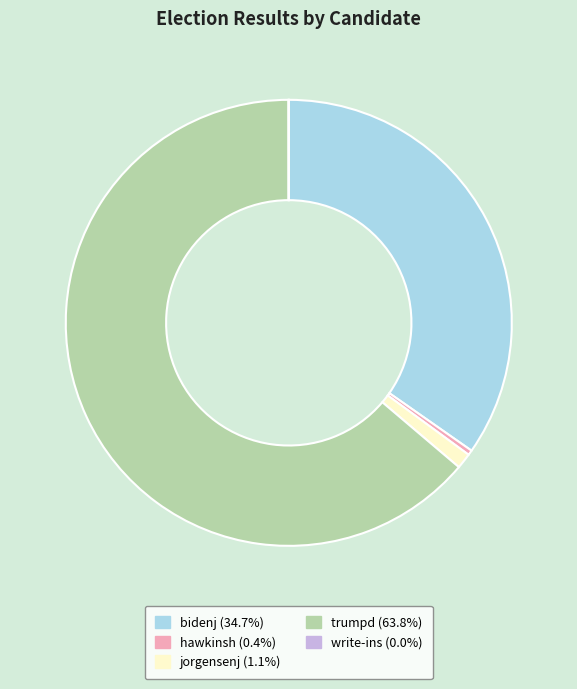

What is the ratio of the value at bidenj (34.7%) to the value at jorgensenj (1.1%)?

30.9